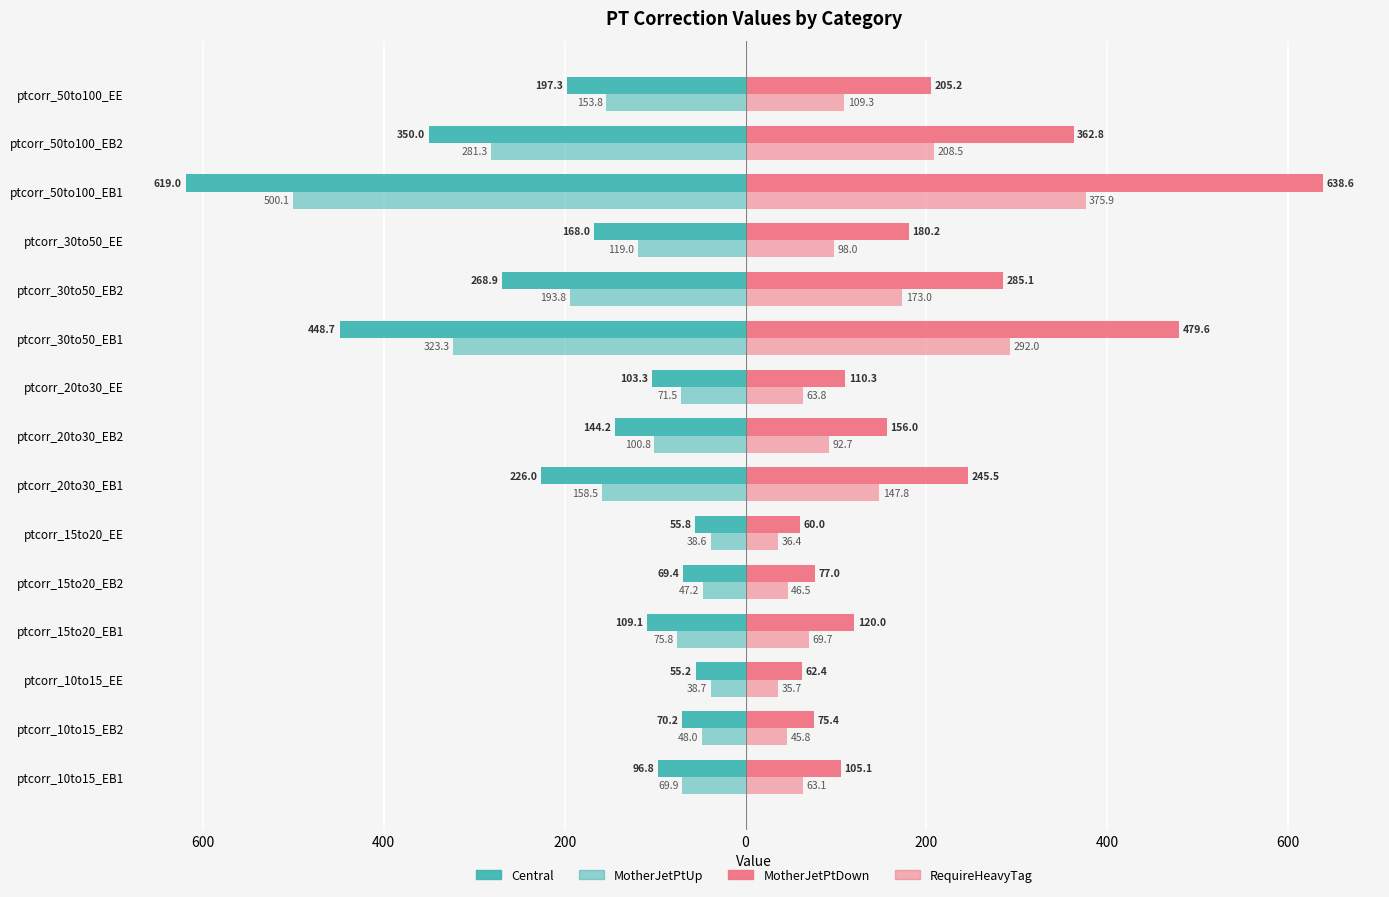

What is the difference between the second highest and second lowest values in the Central series?

392.9